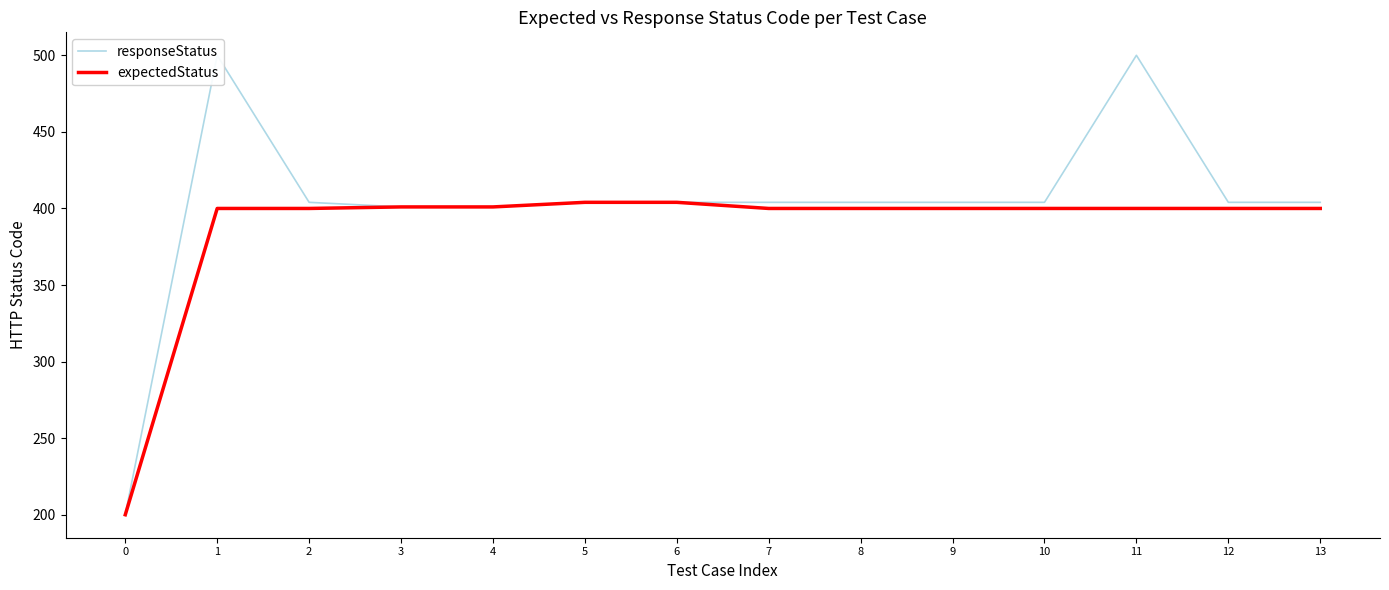

The responseStatus series shows 262 at 12. True or false?

False